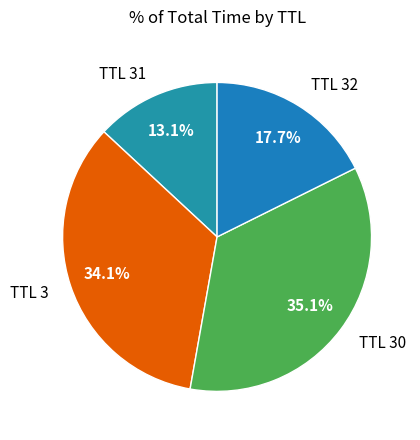

Rank the categories by value from lowest to highest.

TTL 31, TTL 32, TTL 3, TTL 30